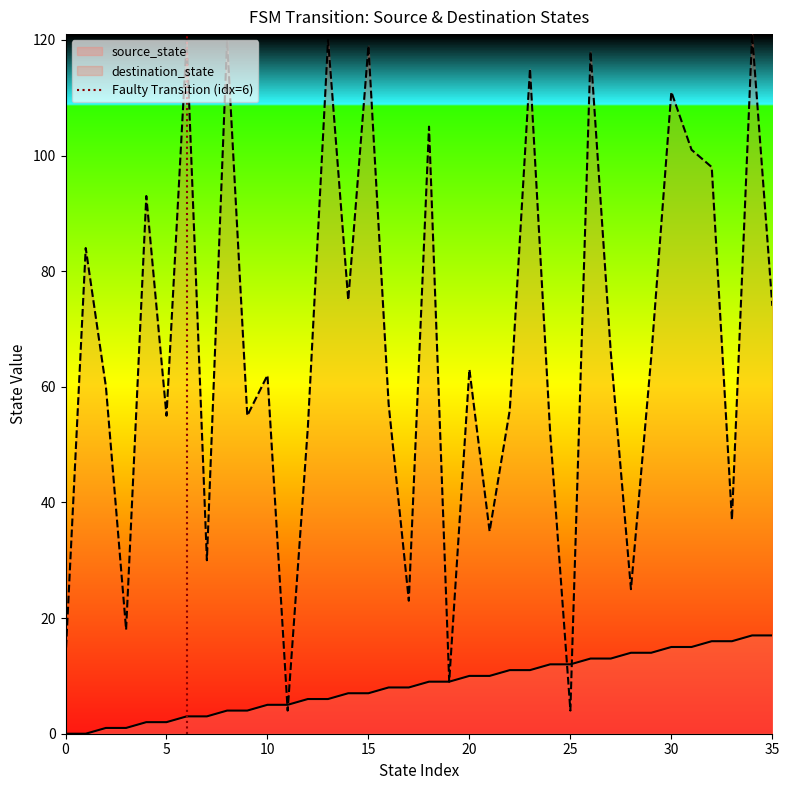

What is the highest value of the source_state series?

17